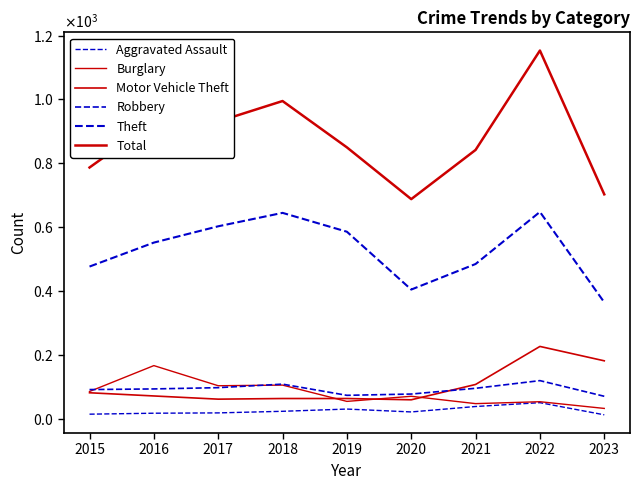

Is this an area chart (filled region under the line)?

No